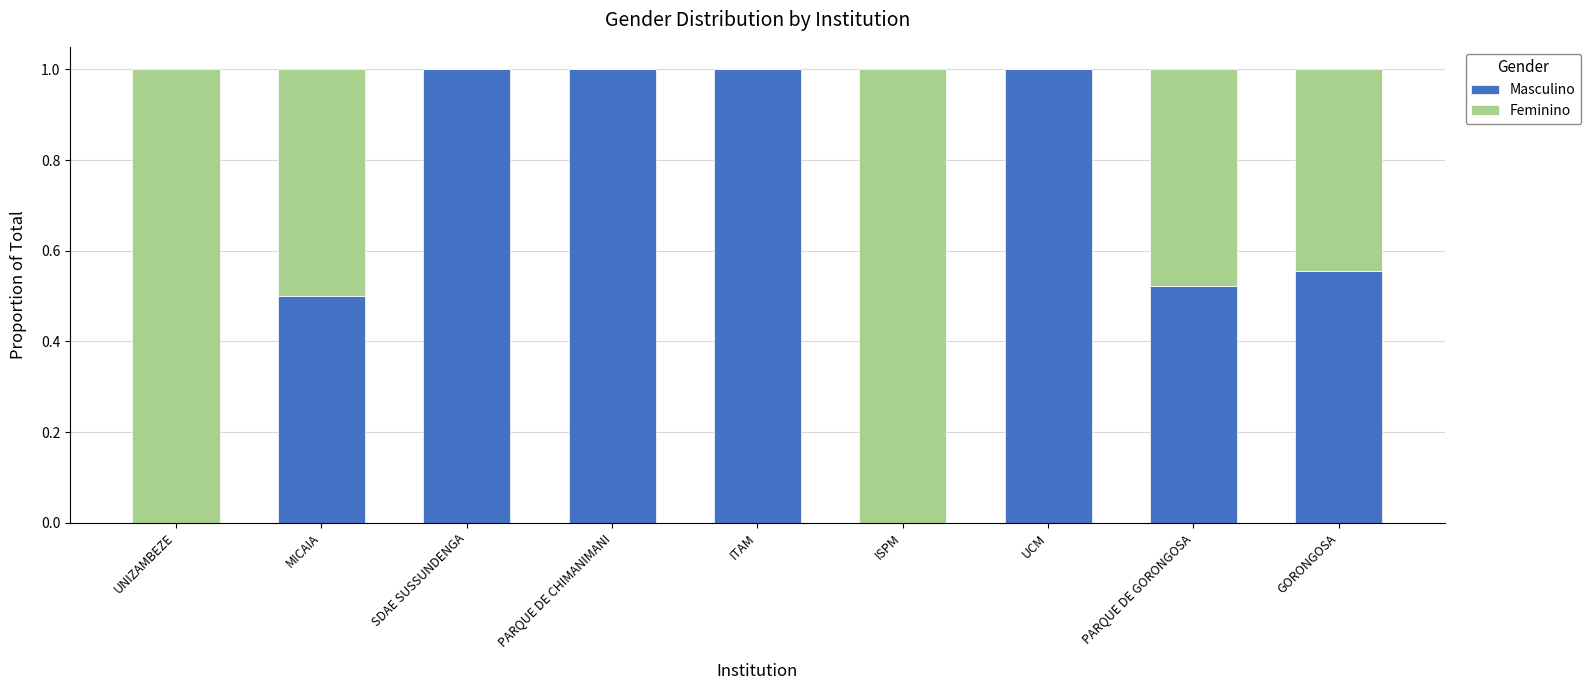

What is the total value across all series at PARQUE DE CHIMANIMANI?

1.0